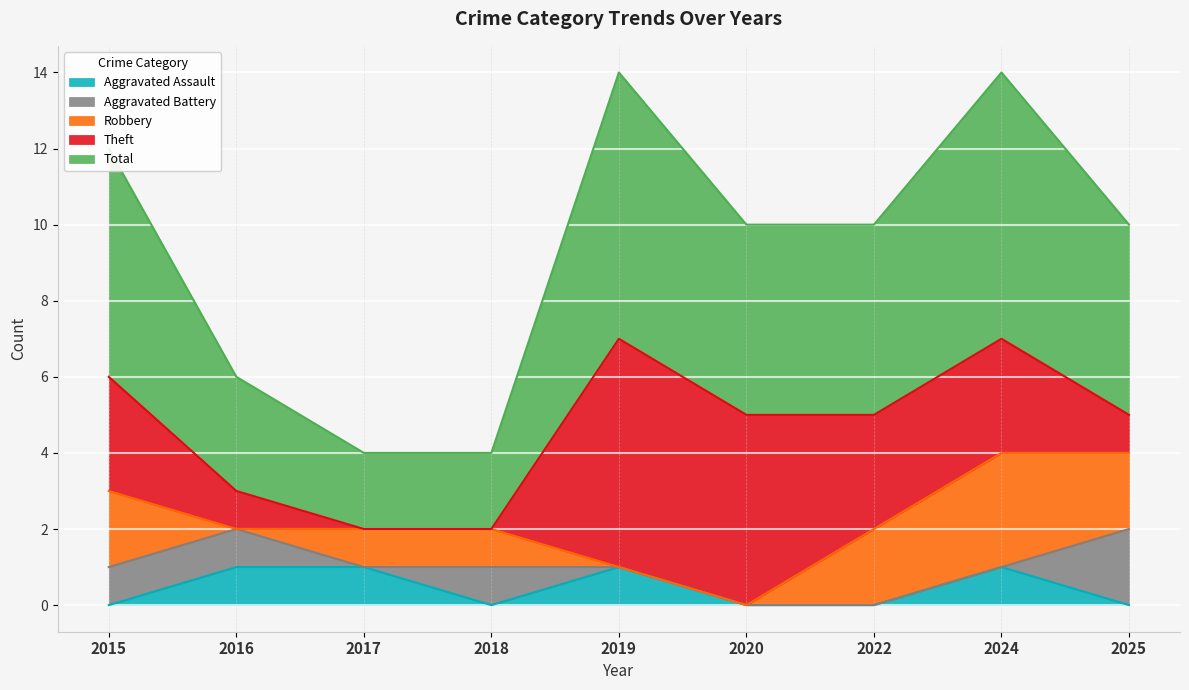

True or false: Total and Aggravated Assault cross at least once.

False